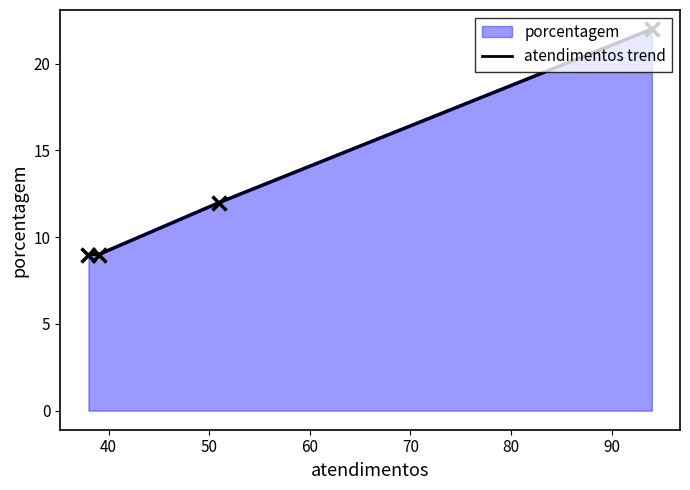

What is the average value?

13